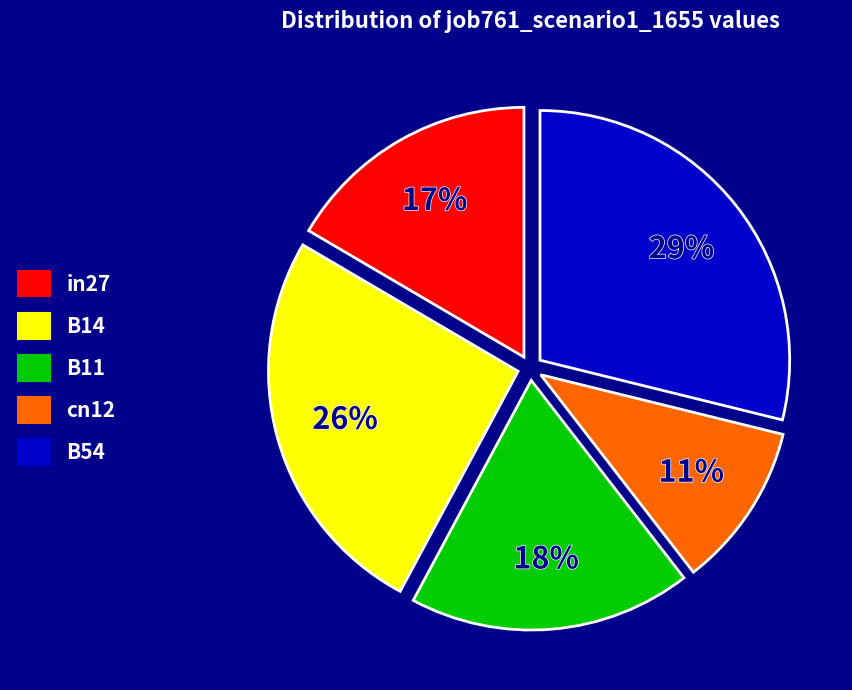

Between B14 and B11, which is larger?

B14